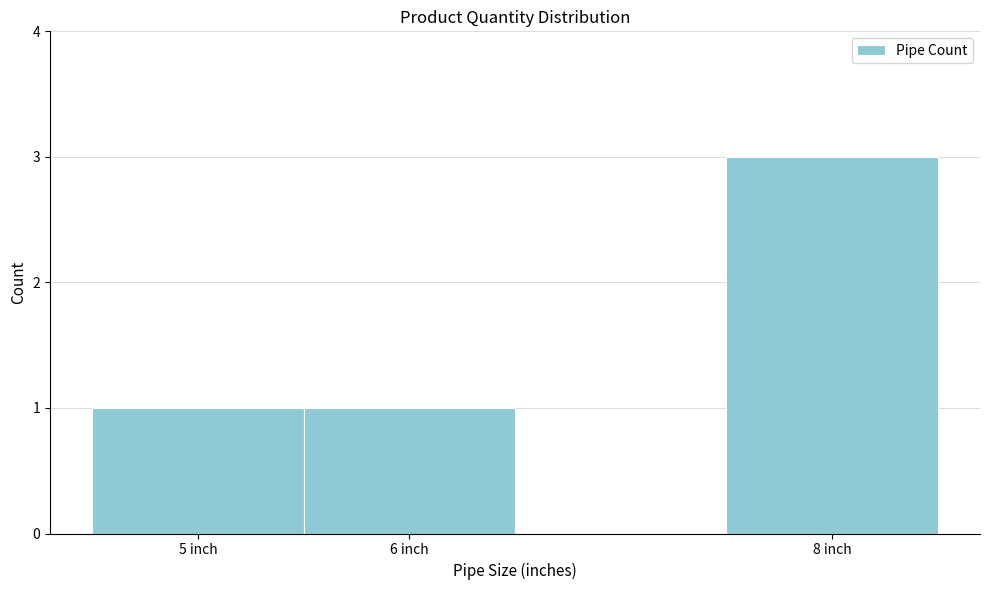

What is the height of the bar covering 4.5 to 5.5 on the x-axis? The values are not printed on the chart, so give them approximately, as read against the axis.

1